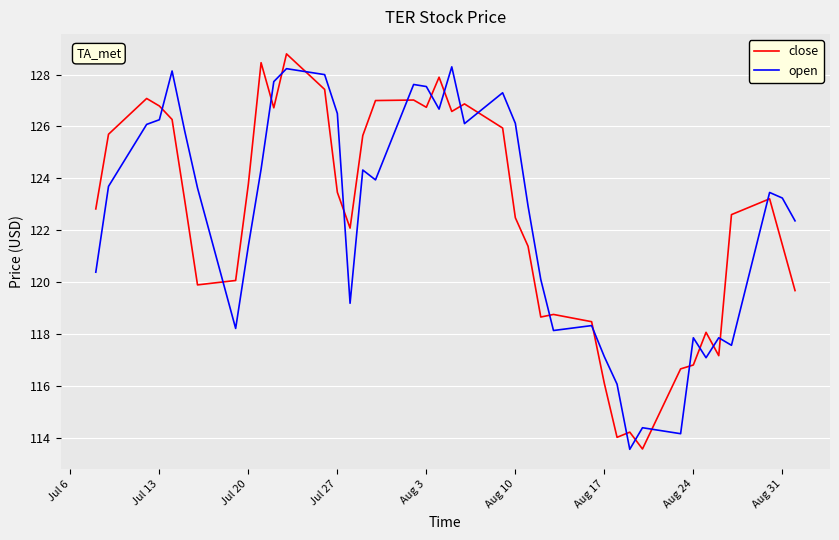

What is the lowest value of the open series?

113.5